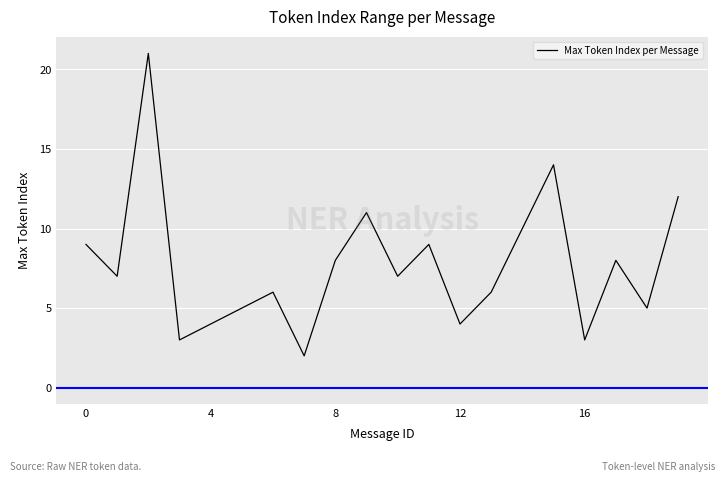

What is the difference between the maximum and minimum values?

19